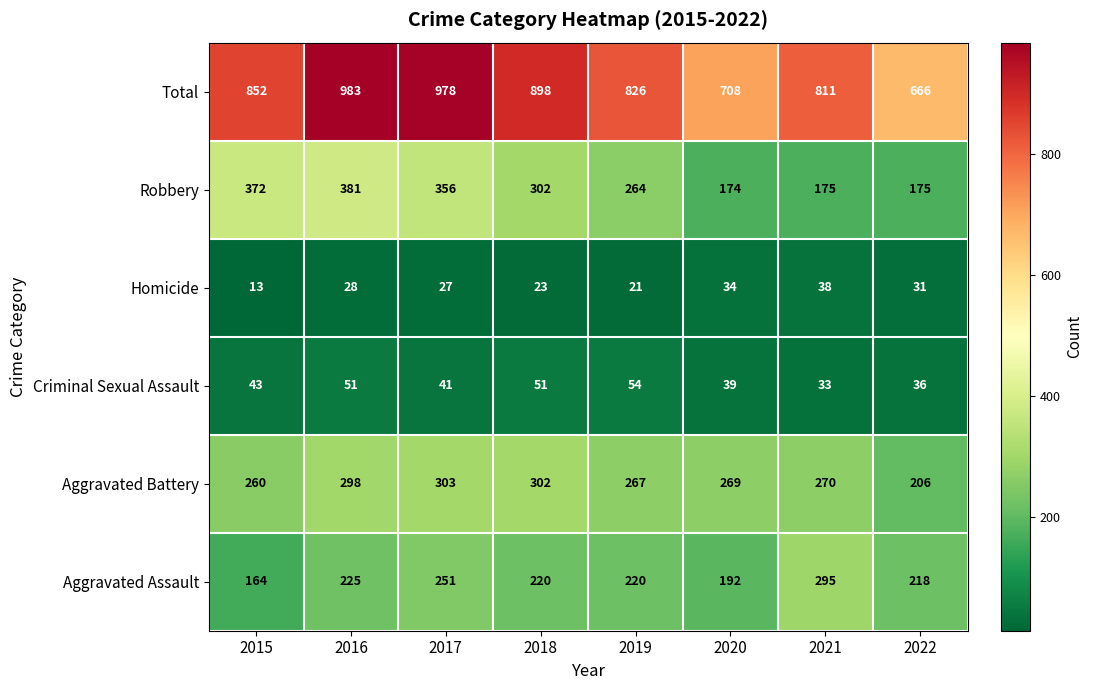

Which label corresponds to the largest value in the chart?

2016